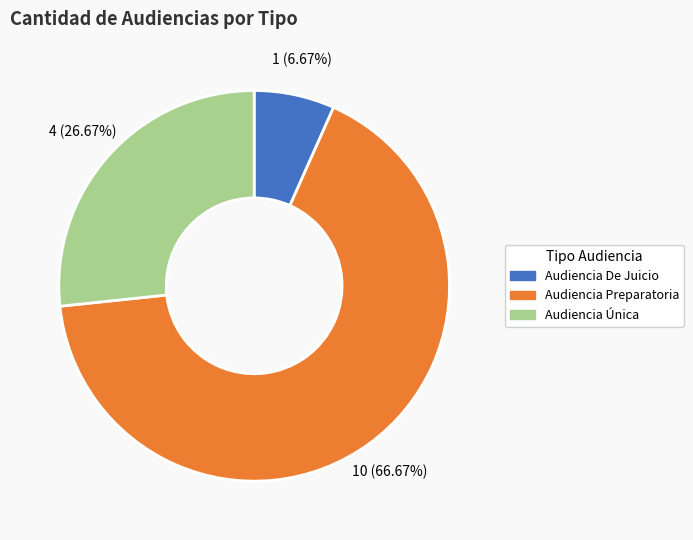

What percentage is the Audiencia De Juicio slice, to the nearest percent?

7%